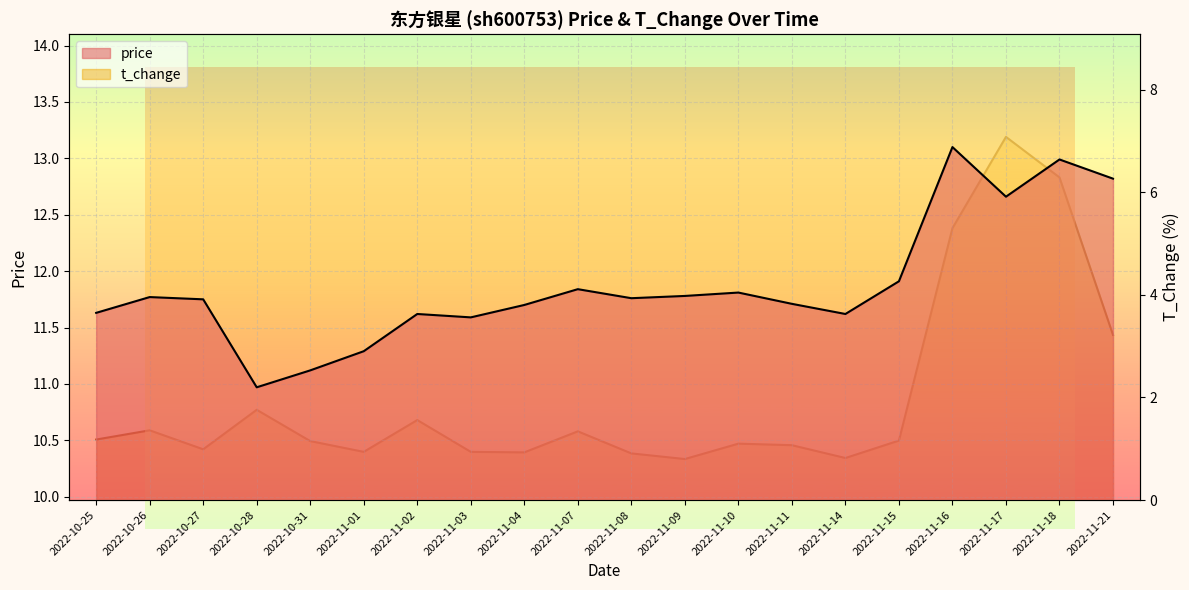

Reading right to left, extract all data points from this chart.

price: 2022-11-21=12.8	2022-11-18=13.0	2022-11-17=12.7	2022-11-16=13.1	2022-11-15=11.9	2022-11-14=11.6	2022-11-11=11.7	2022-11-10=11.8	2022-11-09=11.8	2022-11-08=11.8	2022-11-07=11.8	2022-11-04=11.7	2022-11-03=11.6	2022-11-02=11.6	2022-11-01=11.3	2022-10-31=11.1	2022-10-28=11.0	2022-10-27=11.8	2022-10-26=11.8	2022-10-25=11.6
t_change: 2022-11-21=3.2	2022-11-18=6.3	2022-11-17=7.1	2022-11-16=5.3	2022-11-15=1.2	2022-11-14=0.8	2022-11-11=1.1	2022-11-10=1.1	2022-11-09=0.8	2022-11-08=0.9	2022-11-07=1.3	2022-11-04=0.9	2022-11-03=0.9	2022-11-02=1.6	2022-11-01=0.9	2022-10-31=1.1	2022-10-28=1.8	2022-10-27=1.0	2022-10-26=1.4	2022-10-25=1.2